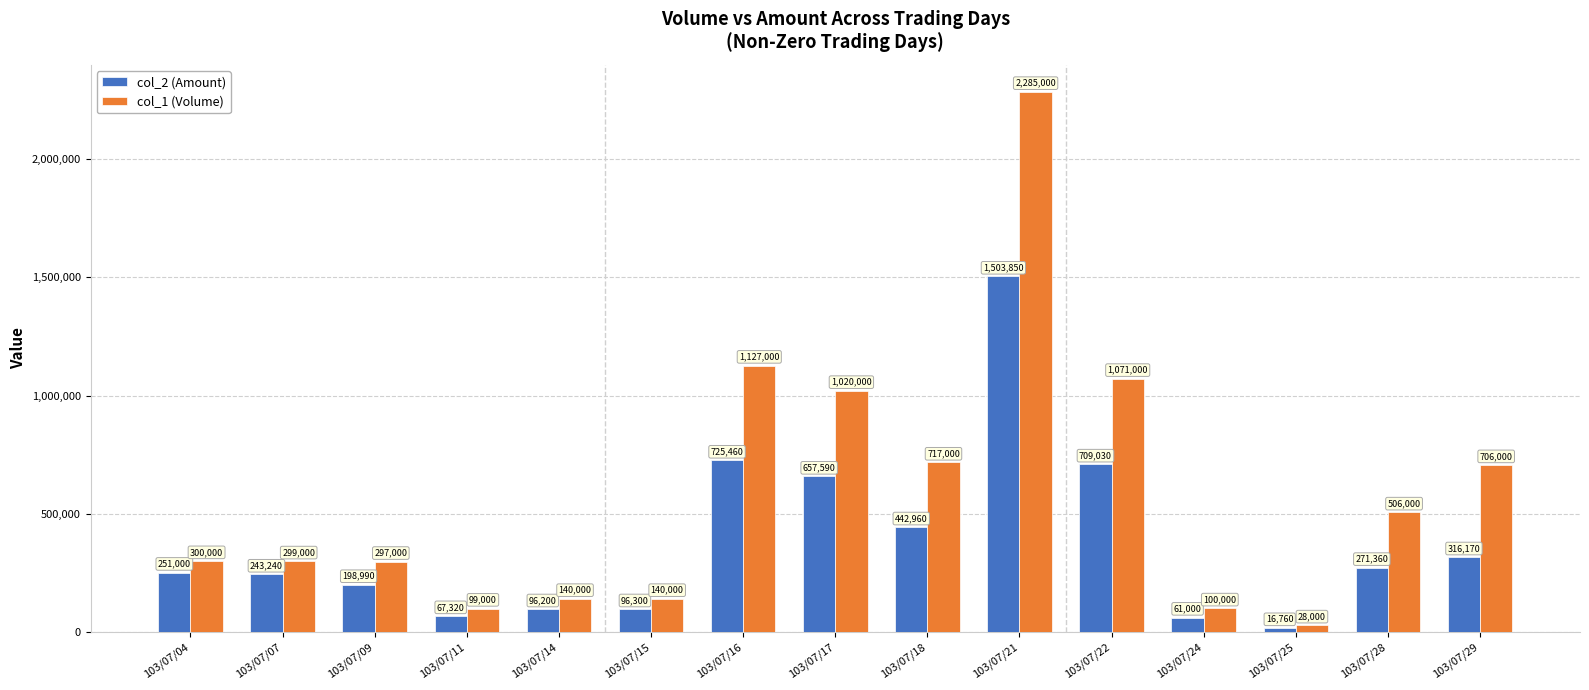

Are the bars horizontal?

No